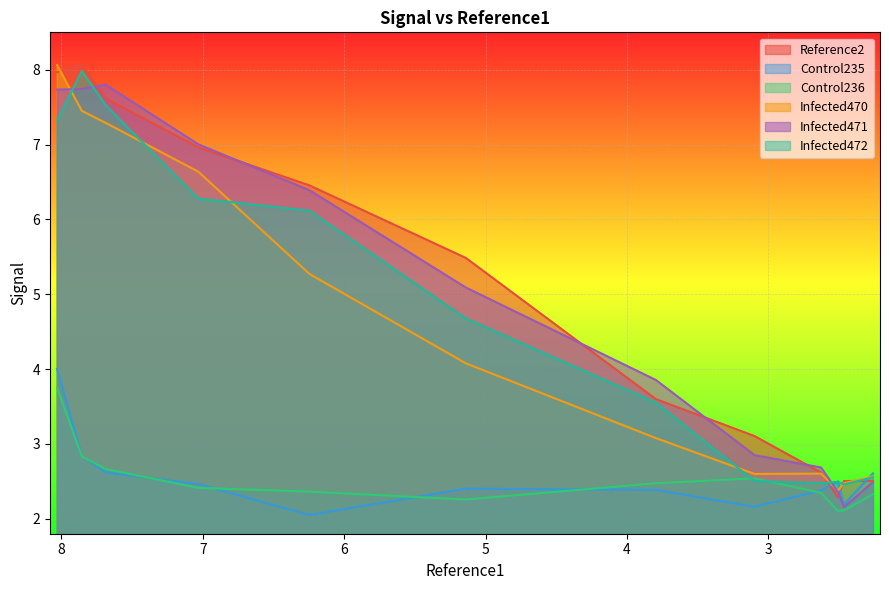

What is the minimum value for Infected472?

2.5